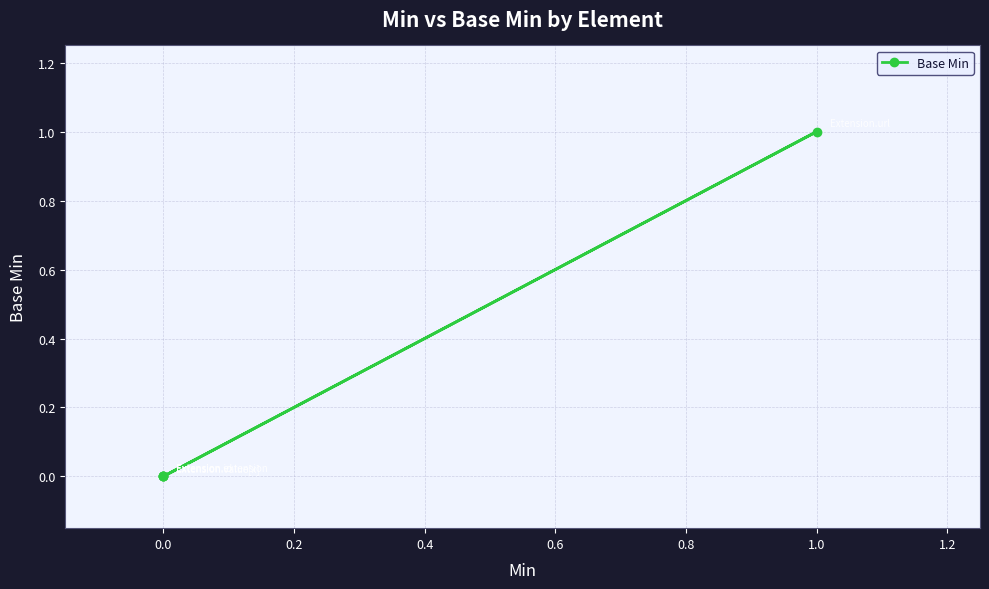

The value at 0.0 is 0. True or false?

False